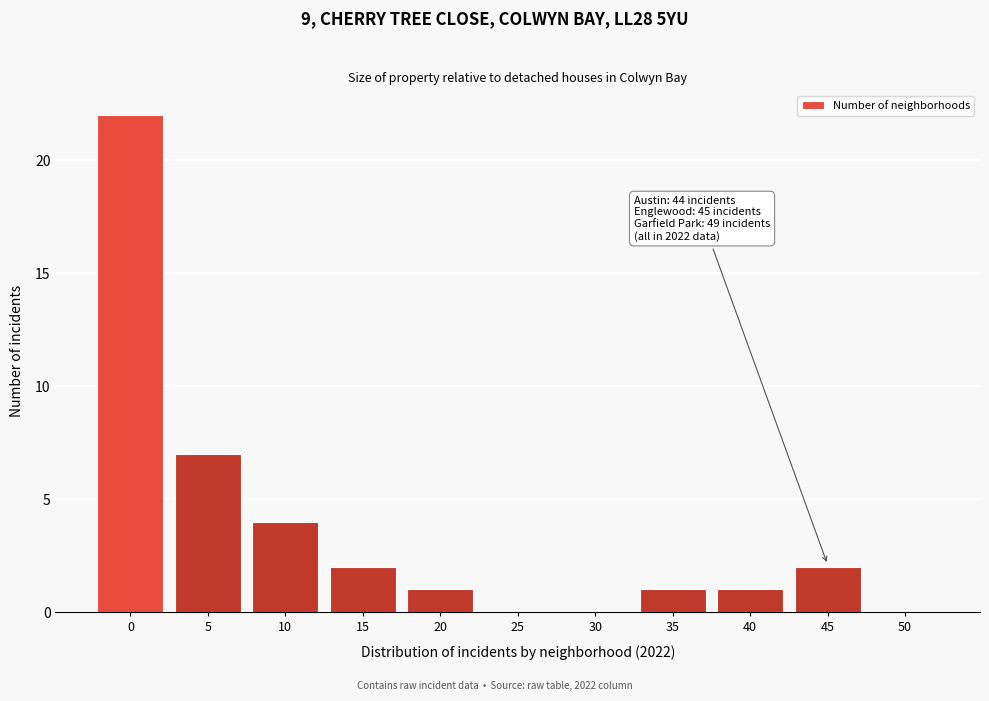

Reading left to right, extract all data points from this chart.

0=22	5=7	10=4	15=2	20=1	25=0	30=0	35=1	40=1	45=2	50=0